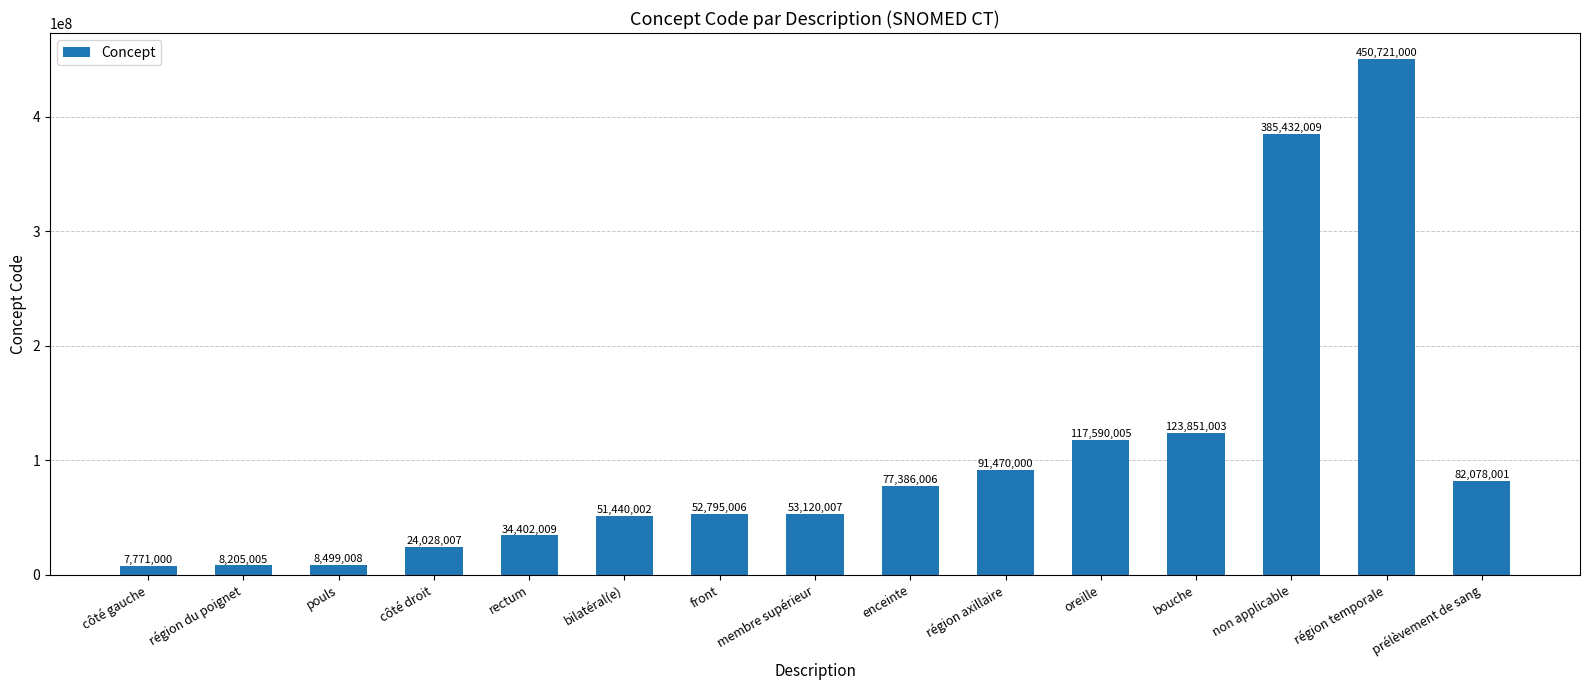

What is the change in value from côté droit to bouche?

+99822996